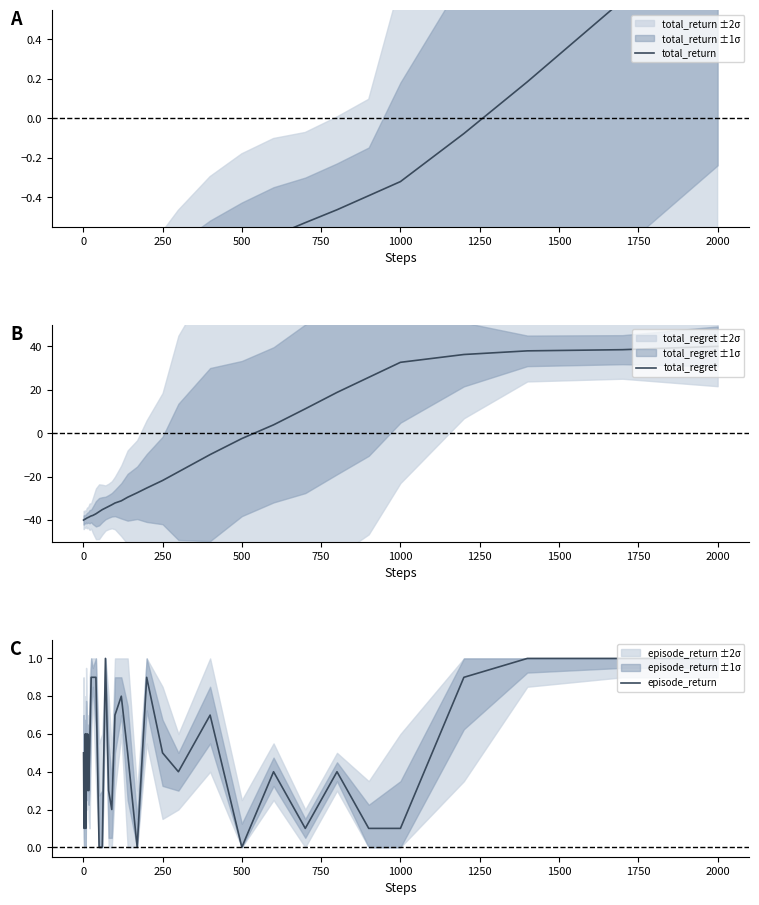

Which series ends up on top after the final intersection of episode_return and total_regret?

total_regret